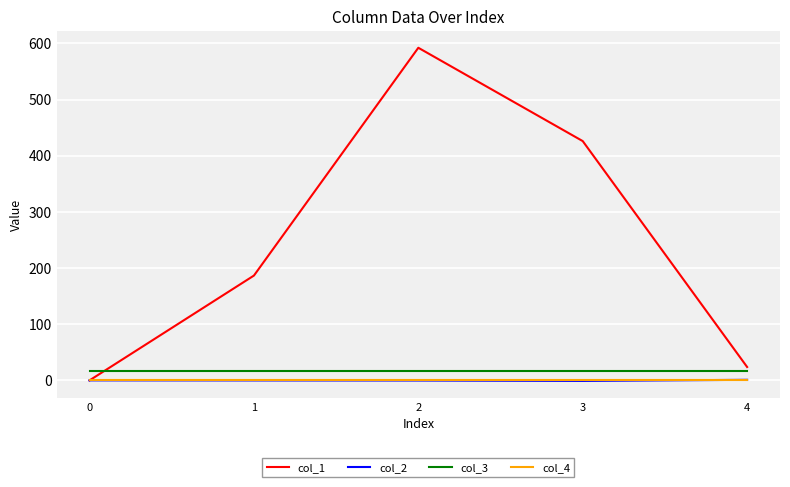

At how many categories does at least one series exceed 351?

2